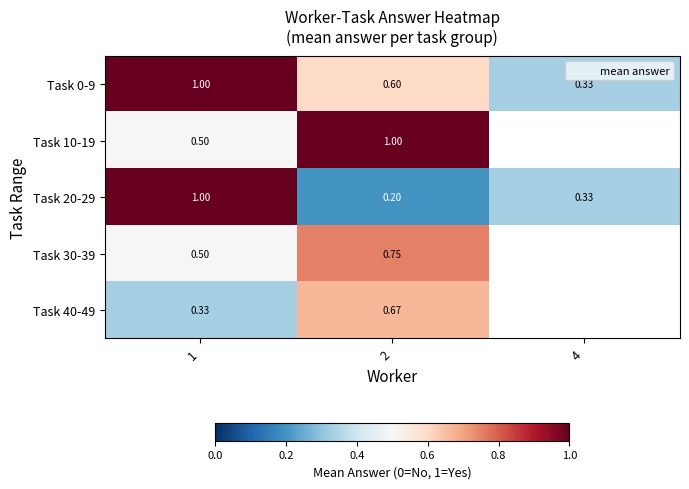

Count the number of categories in the chart.

3